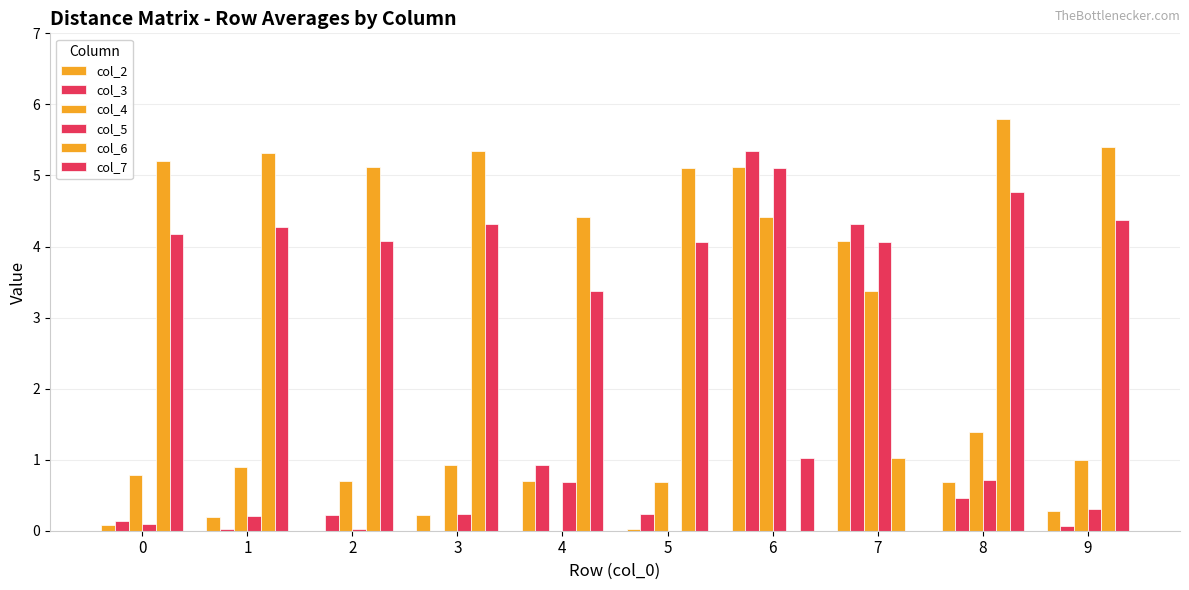

What is the value of the col_7 bar at the 9th from the left?

4.8